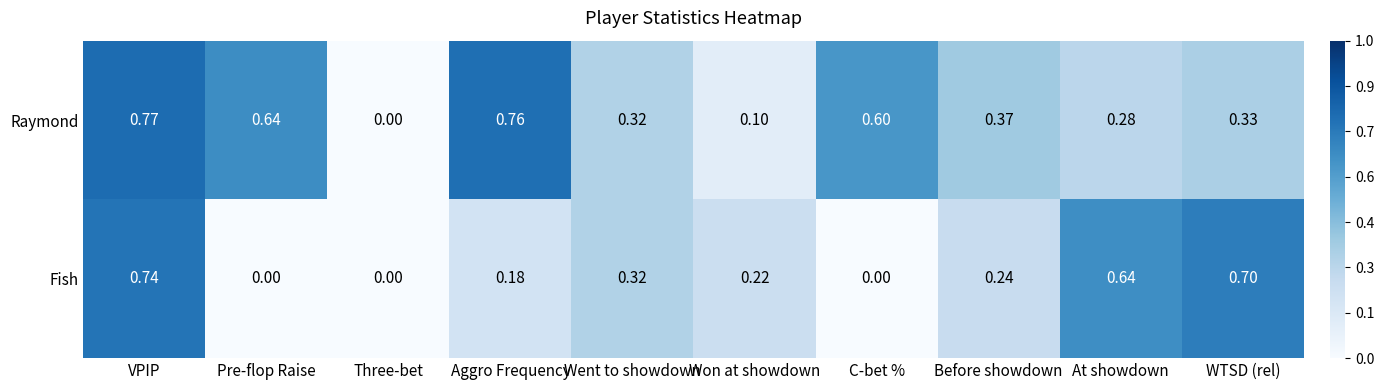

List the series in order of their peak value, highest first.

Raymond, Fish